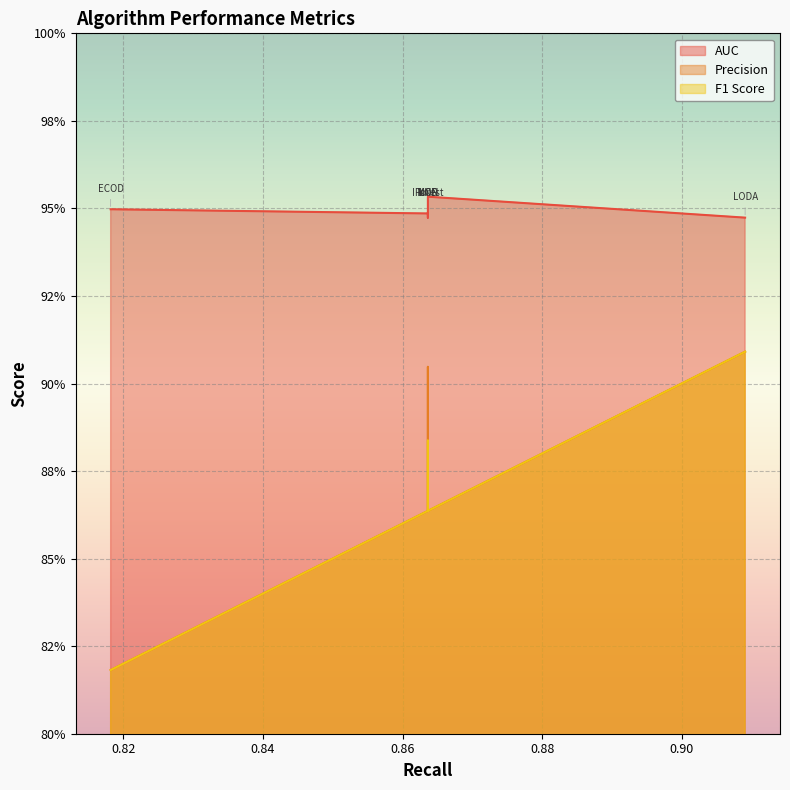

What is the highest value of the F1 Score series?

0.9